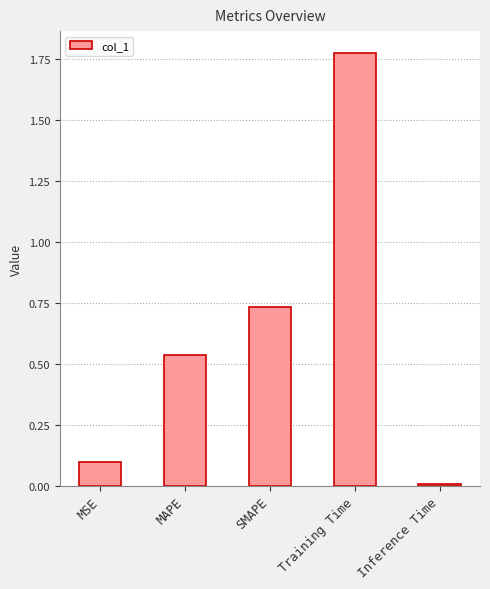

Does the chart contain stacked bars?

No